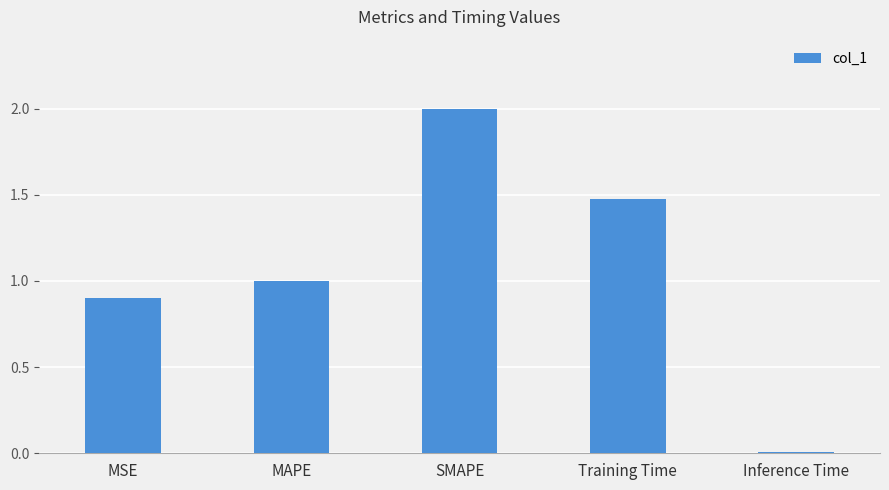

What is the label of the 3rd bar from the left?

SMAPE